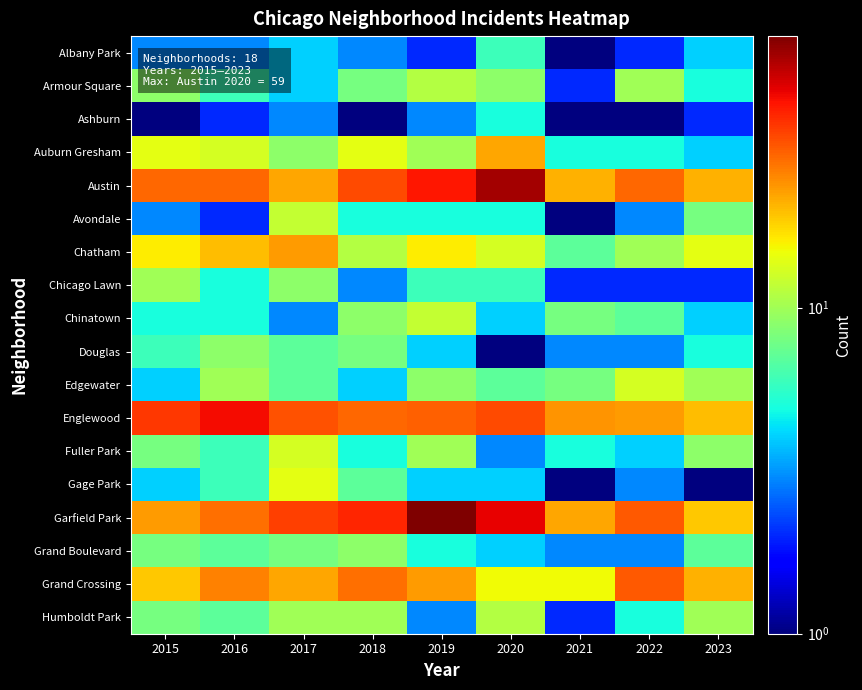

Rank the series at 2021 from highest to lowest value.

Englewood, Garfield Park, Austin, Grand Crossing, Chinatown, Edgewater, Chatham, Auburn Gresham, Fuller Park, Douglas, Grand Boulevard, Armour Square, Chicago Lawn, Humboldt Park, Ashburn, Avondale, Gage Park, Albany Park